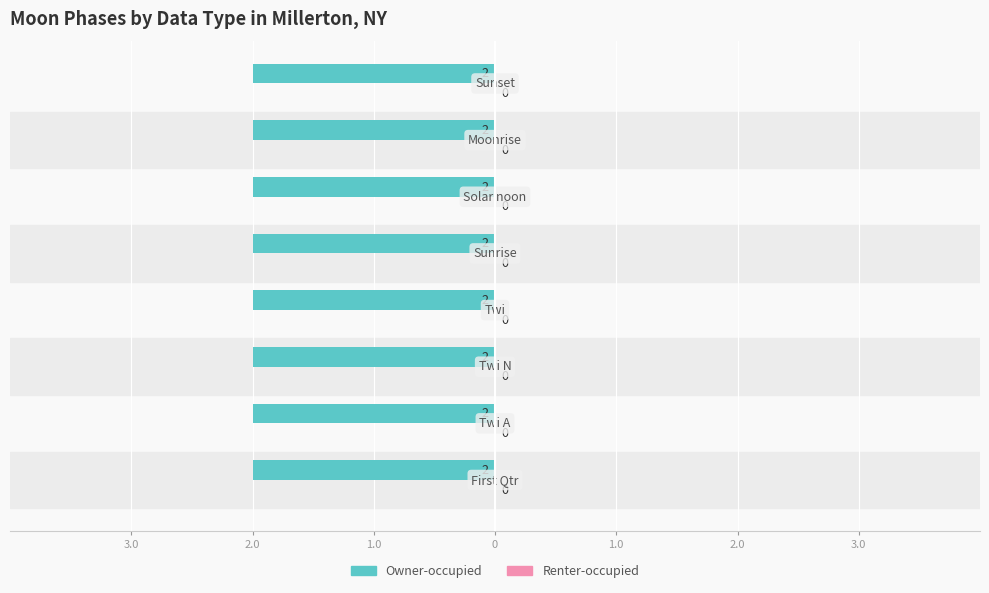

Read the Owner-occupied value at Solar noon.

2